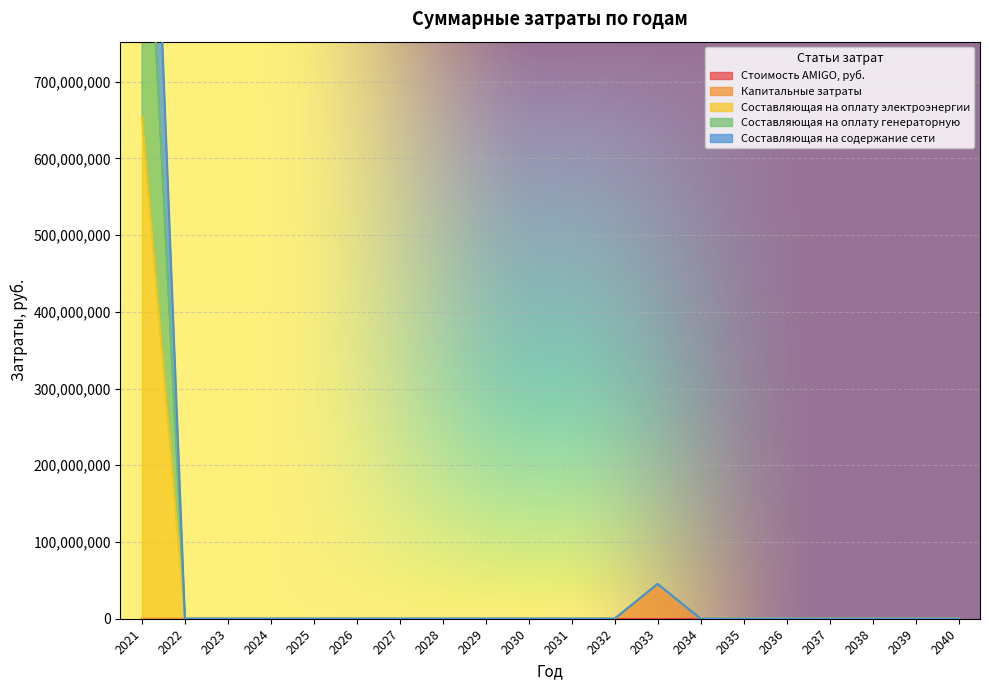

Which series has the largest total across all categories?

Составляющая на оплату электроэнергии